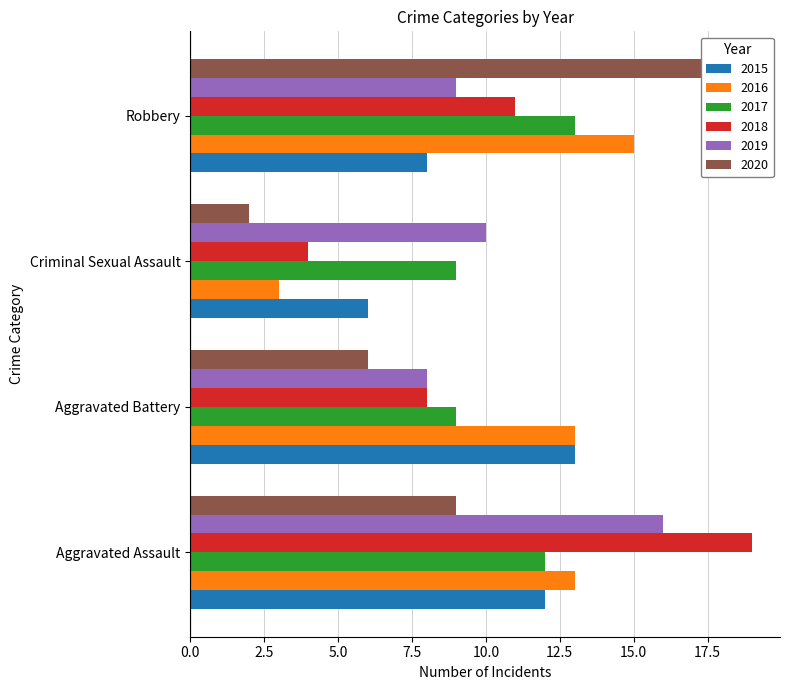

True or false: 2015 has a value of 1 at Criminal Sexual Assault.

False